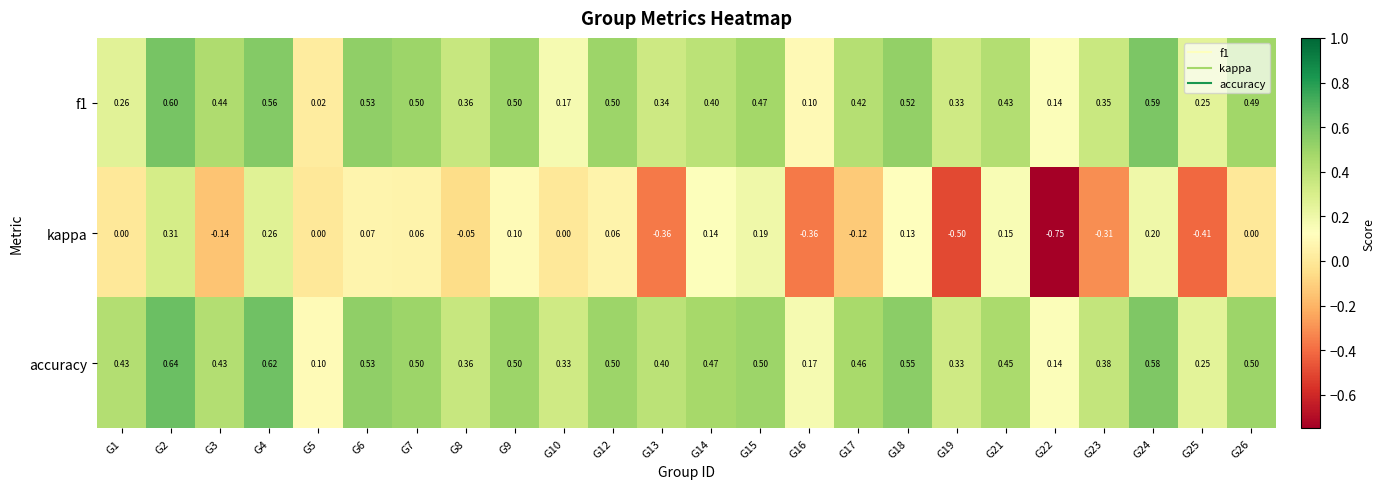

Which series has the largest total across all categories?

accuracy